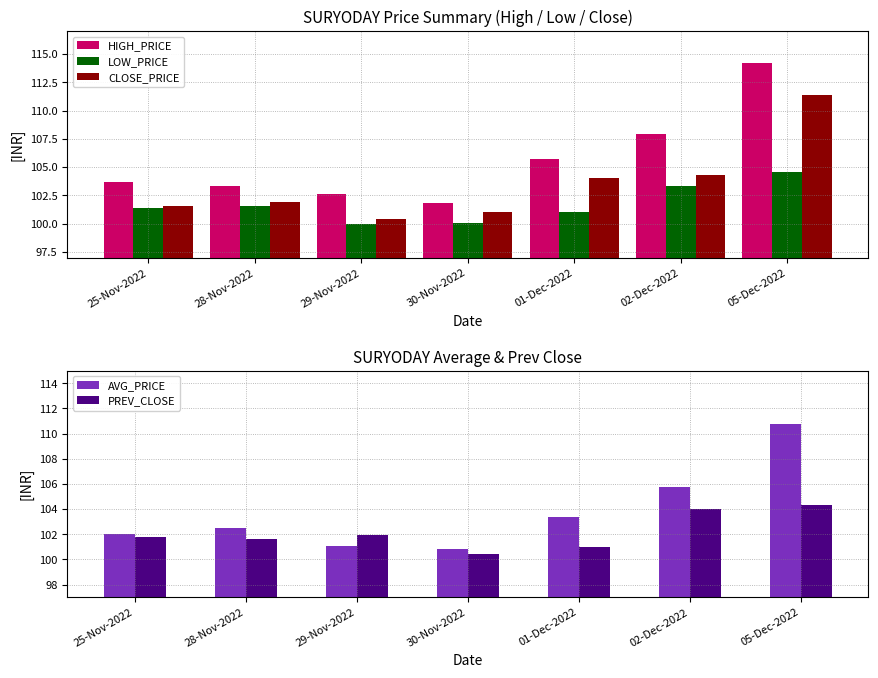

Which series has the largest range (max minus min)?

HIGH_PRICE